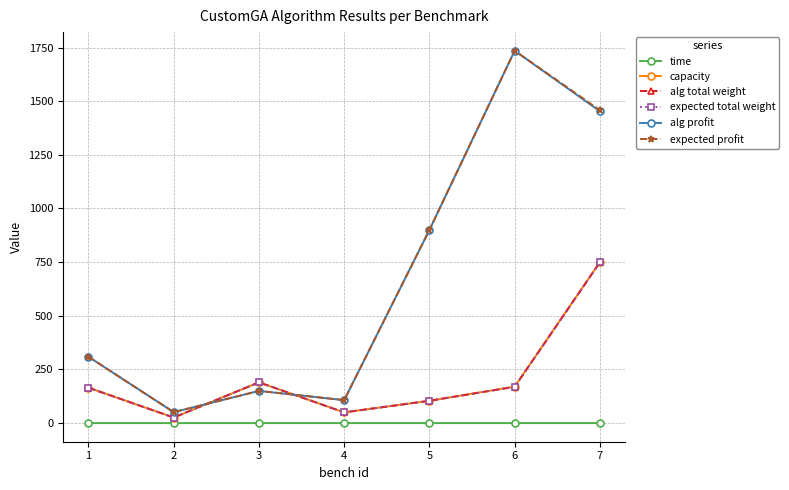

What is the sum of the capacity values at 2 and 6?

196.0